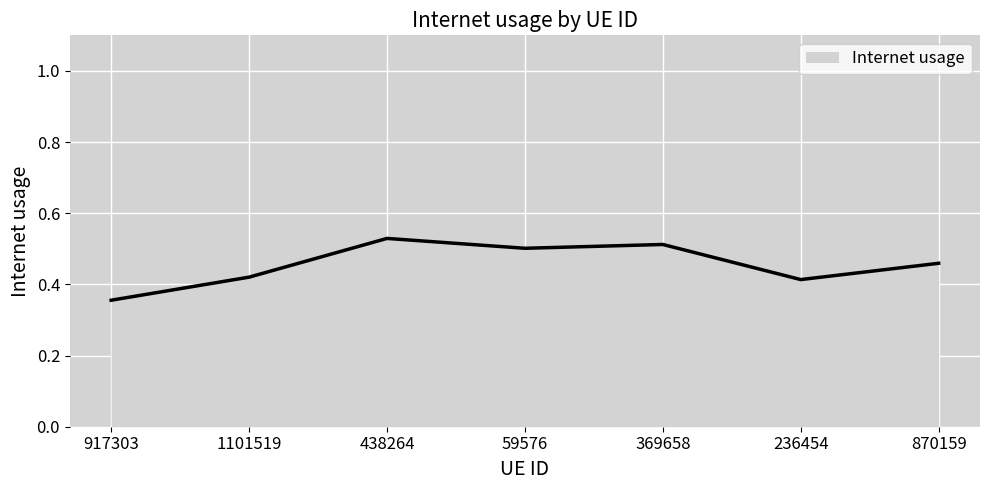

What position from the right is 1101519?

6